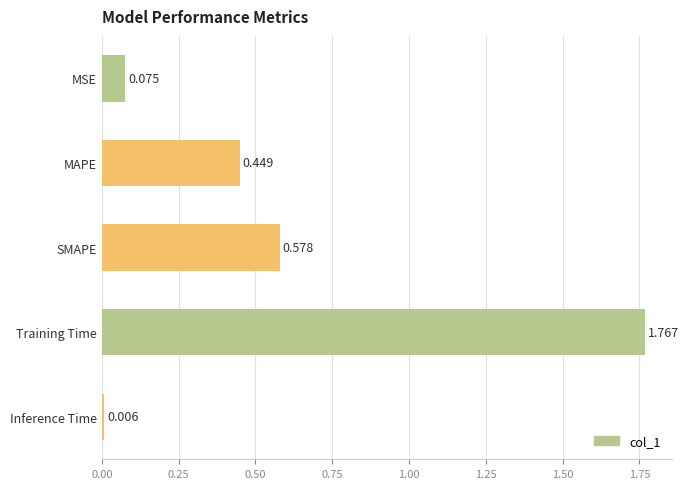

Rank the categories by value from highest to lowest.

Training Time, SMAPE, MAPE, MSE, Inference Time